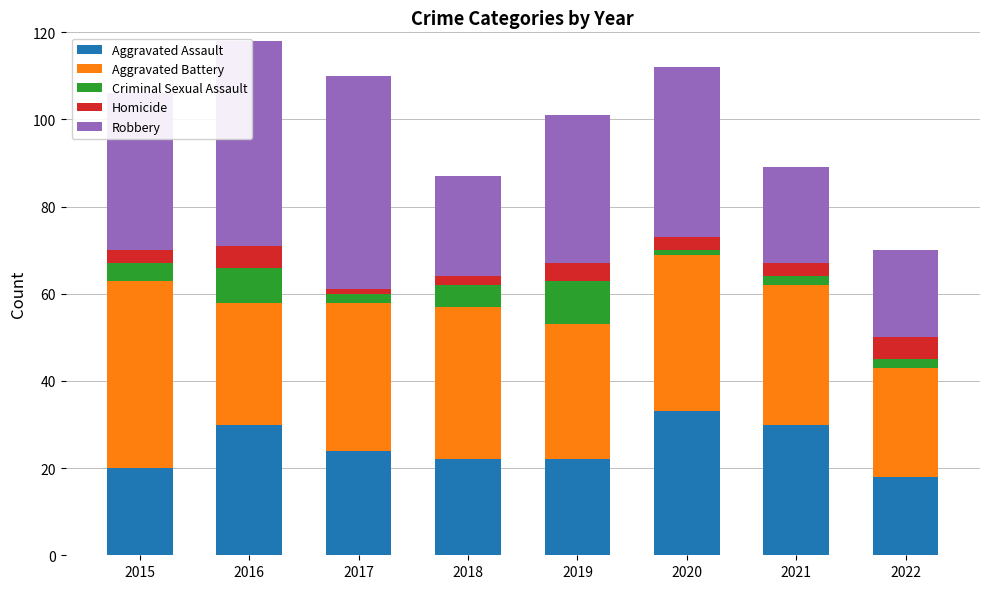

How many data points does each series have?

8